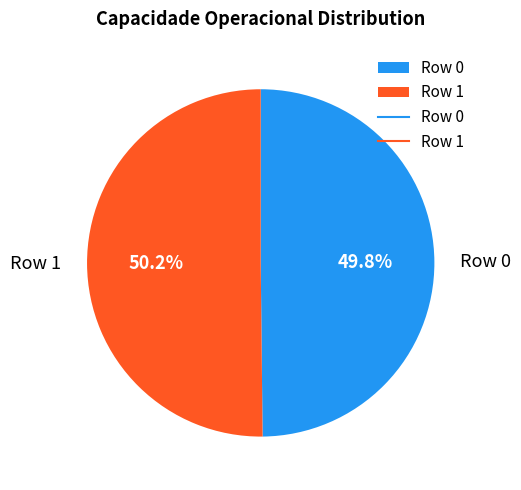

Is there a majority slice in this chart?

Yes